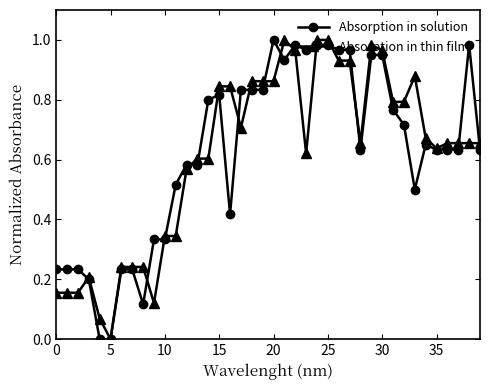

True or false: Absorption in solution has more than 1 interior local peaks.

True